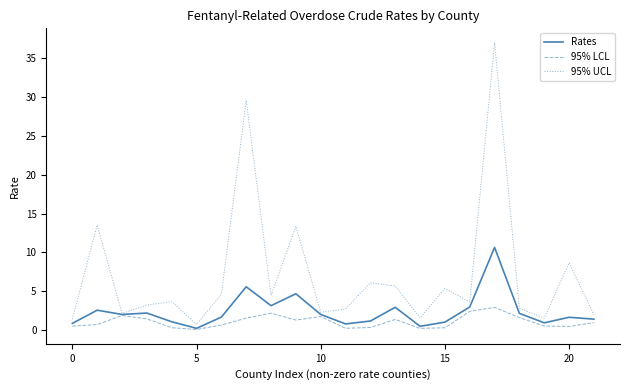

Rank the series by their maximum value, from highest to lowest.

95% UCL, Rates, 95% LCL